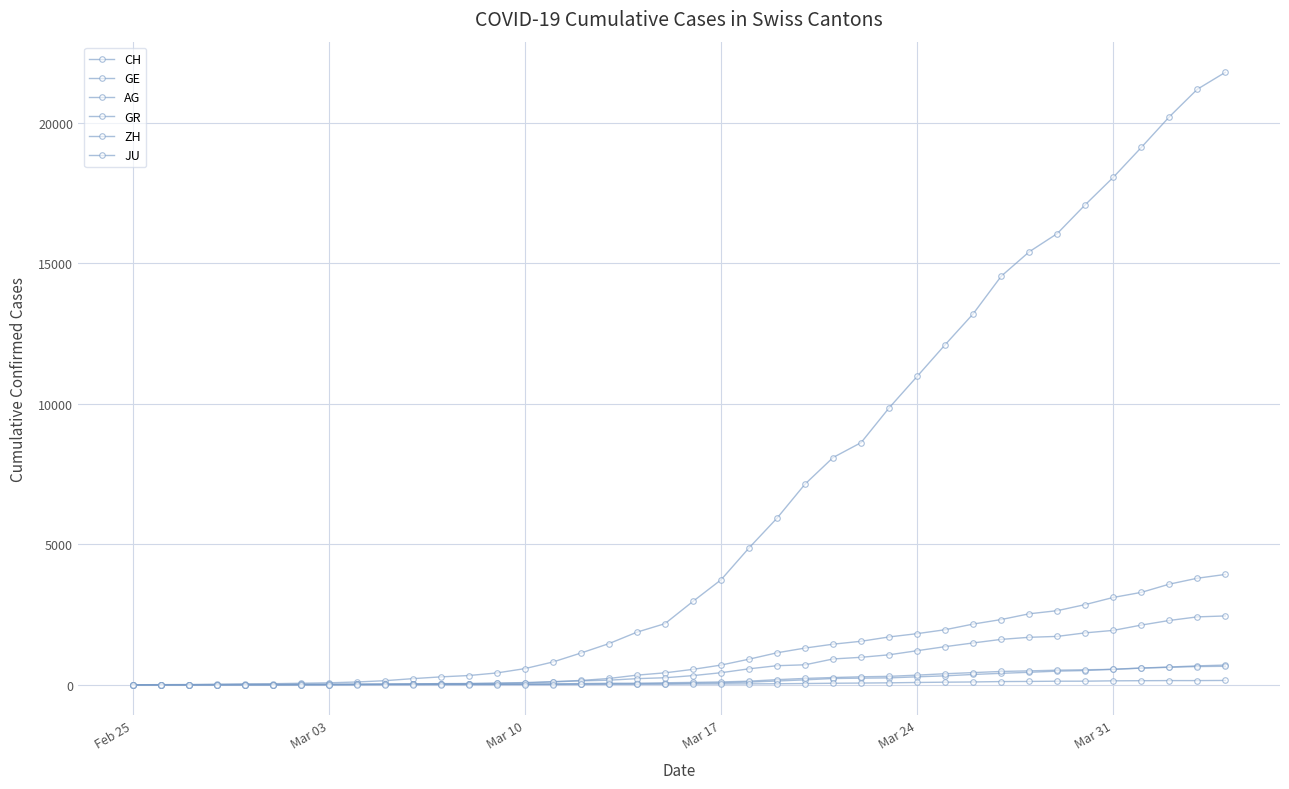

Does the chart display data point markers on the line(s)?

Yes